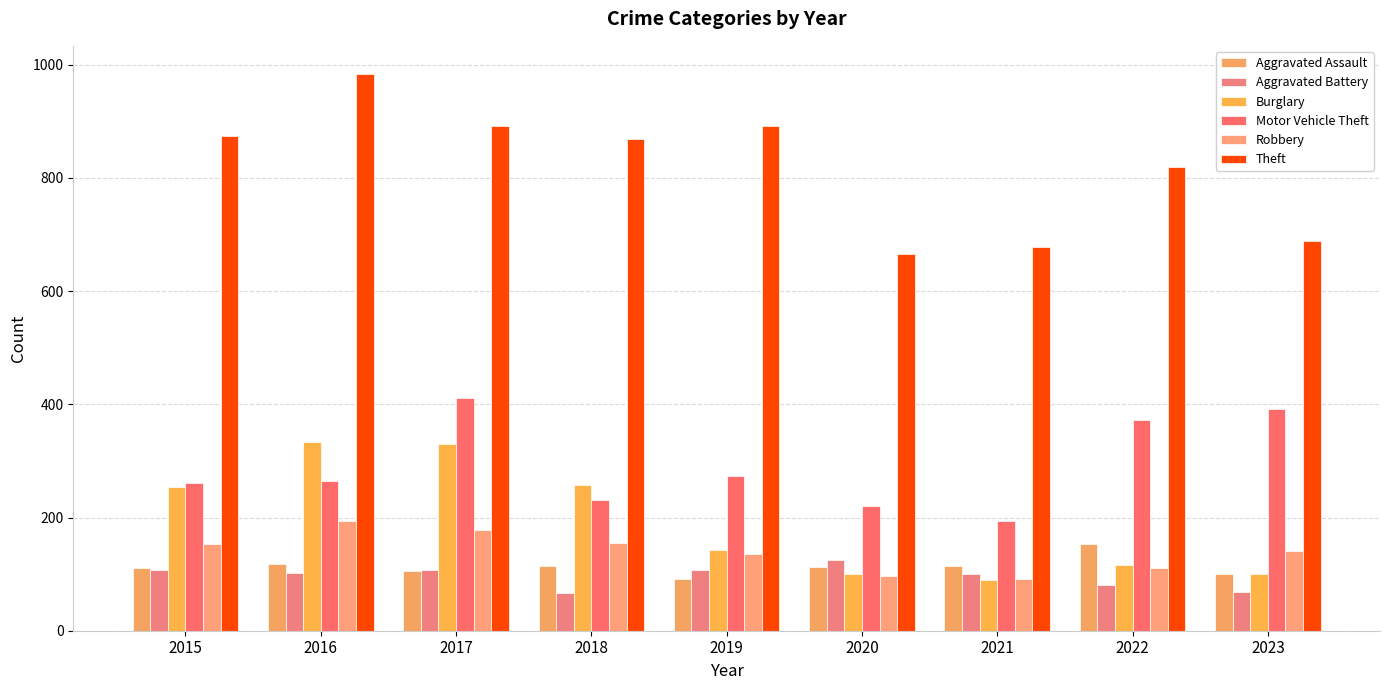

Which category has the highest value in the Motor Vehicle Theft series?

2017